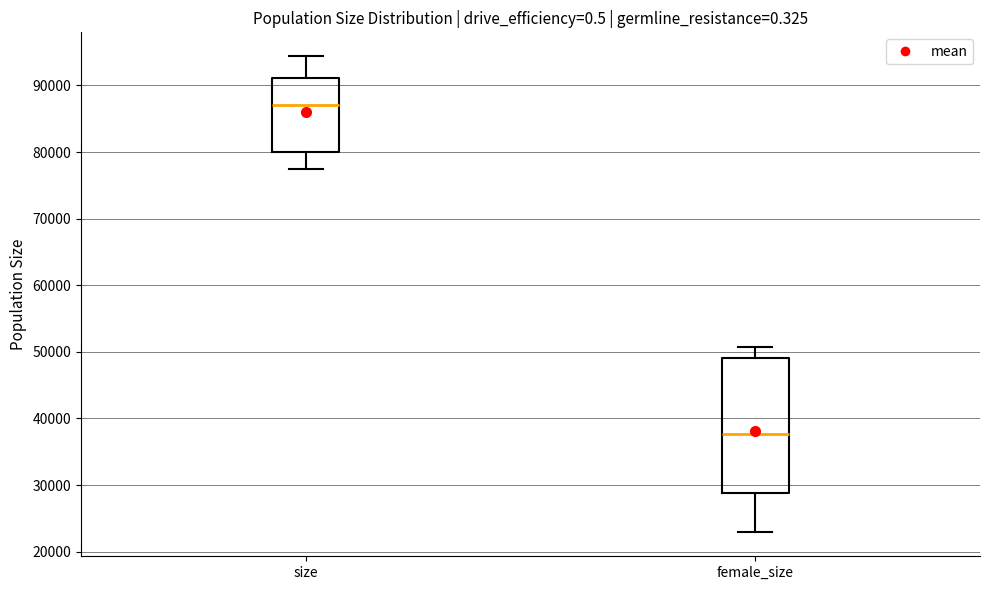

Reading left to right, read every box against the y-axis: the position of its median line, the range the box covers, and the ends of its whiskers. The values are not printed on the chart, so give them approximately, as read against the axis.

size: median 87000, box 80000 to 91000, whiskers 77000 to 94000
female_size: median 38000, box 29000 to 49000, whiskers 23000 to 51000